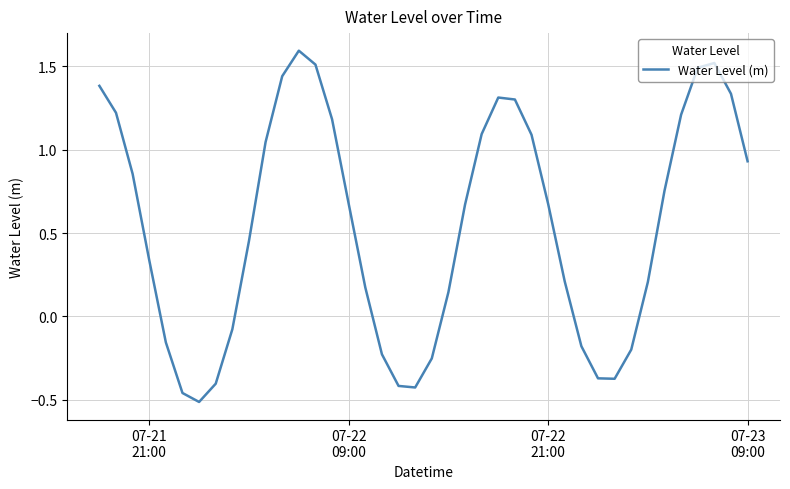

What is the difference between the maximum and minimum values?

2.1